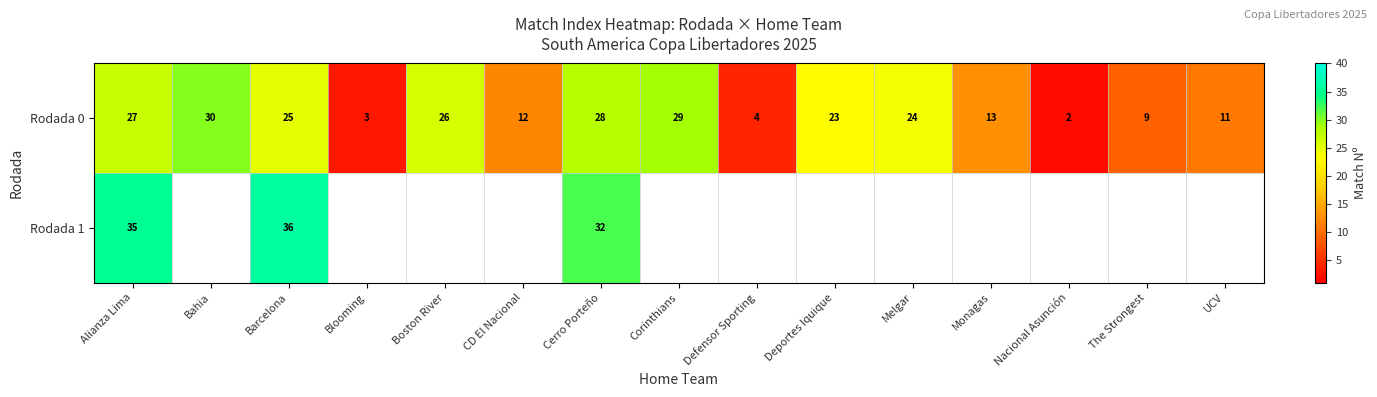

Between Bahia and Alianza Lima, which is larger?

Bahia